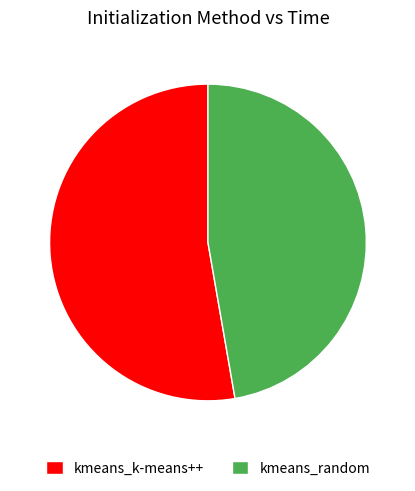

Does kmeans_k-means++ represent more than half of the total?

Yes